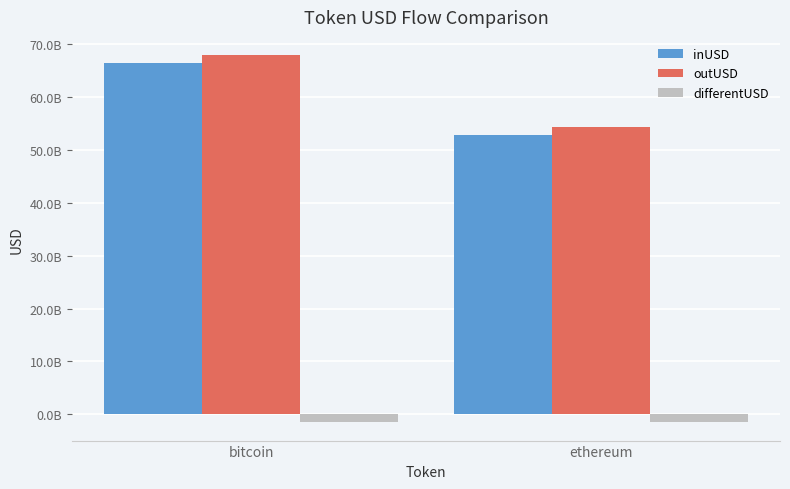

What are all the series names shown in the legend?

inUSD, outUSD, differentUSD